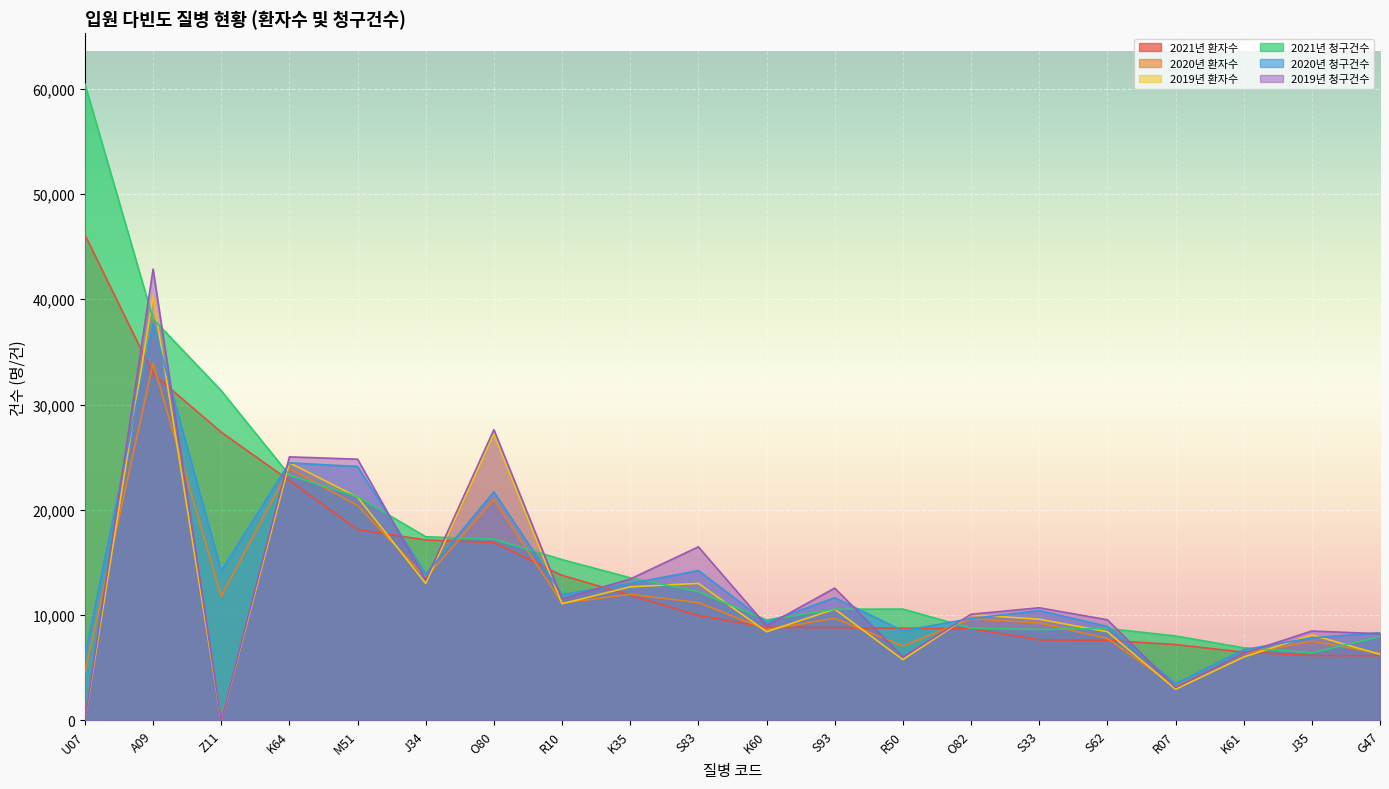

How many lines are shown in the chart?

6